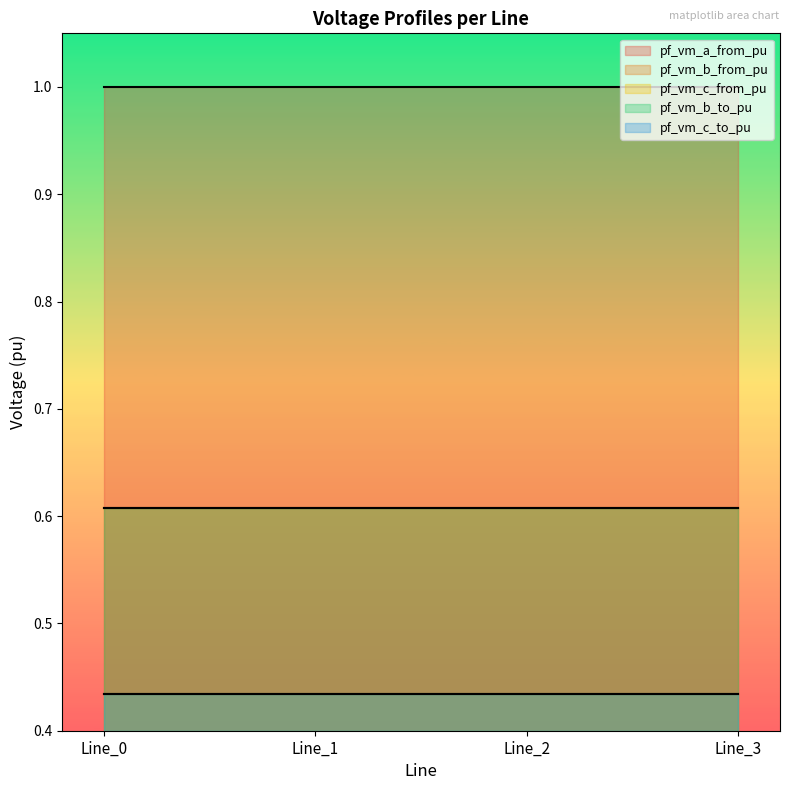

Which has a higher value, Line_3 or Line_1?

Line_3